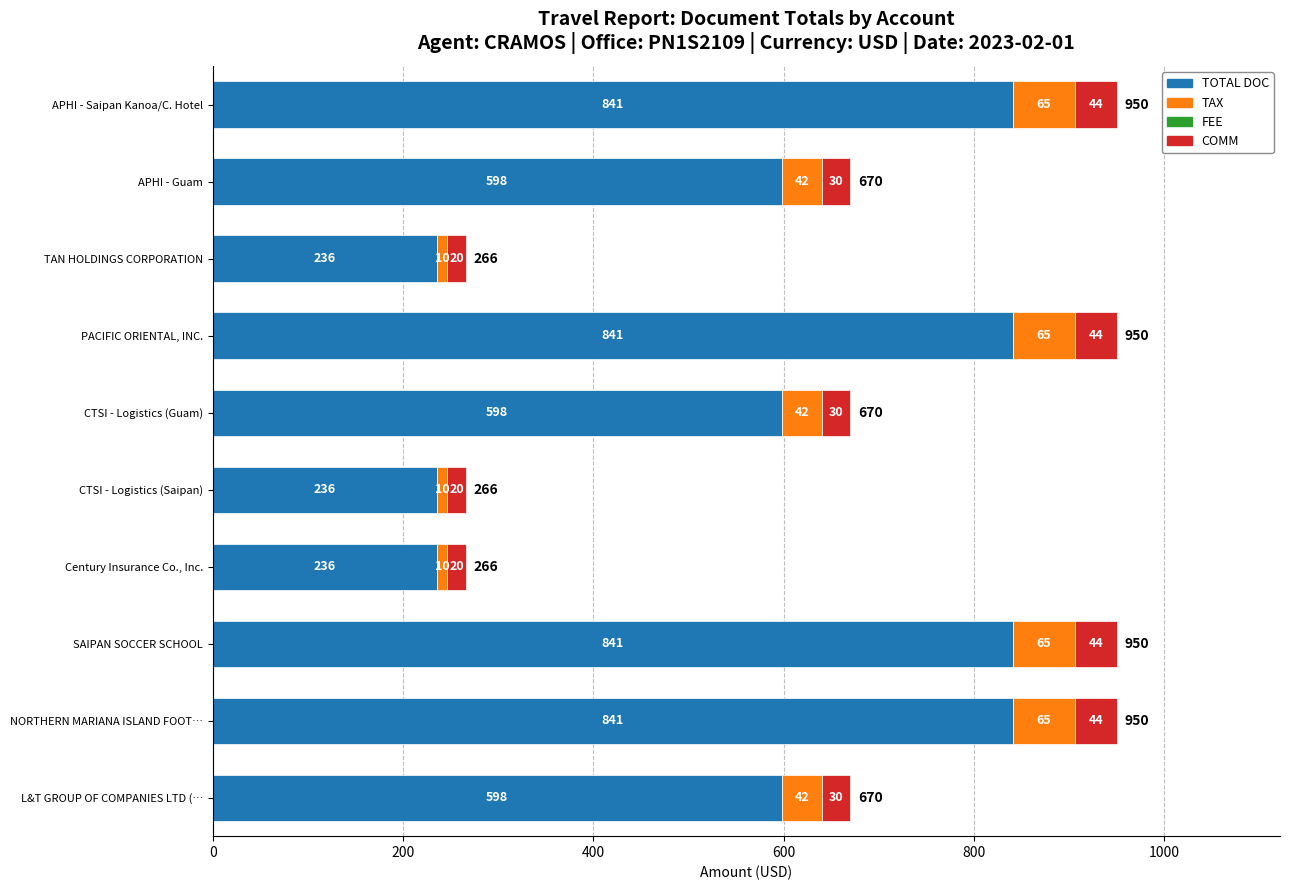

What is the lowest value of the TOTAL DOC series?

236.0